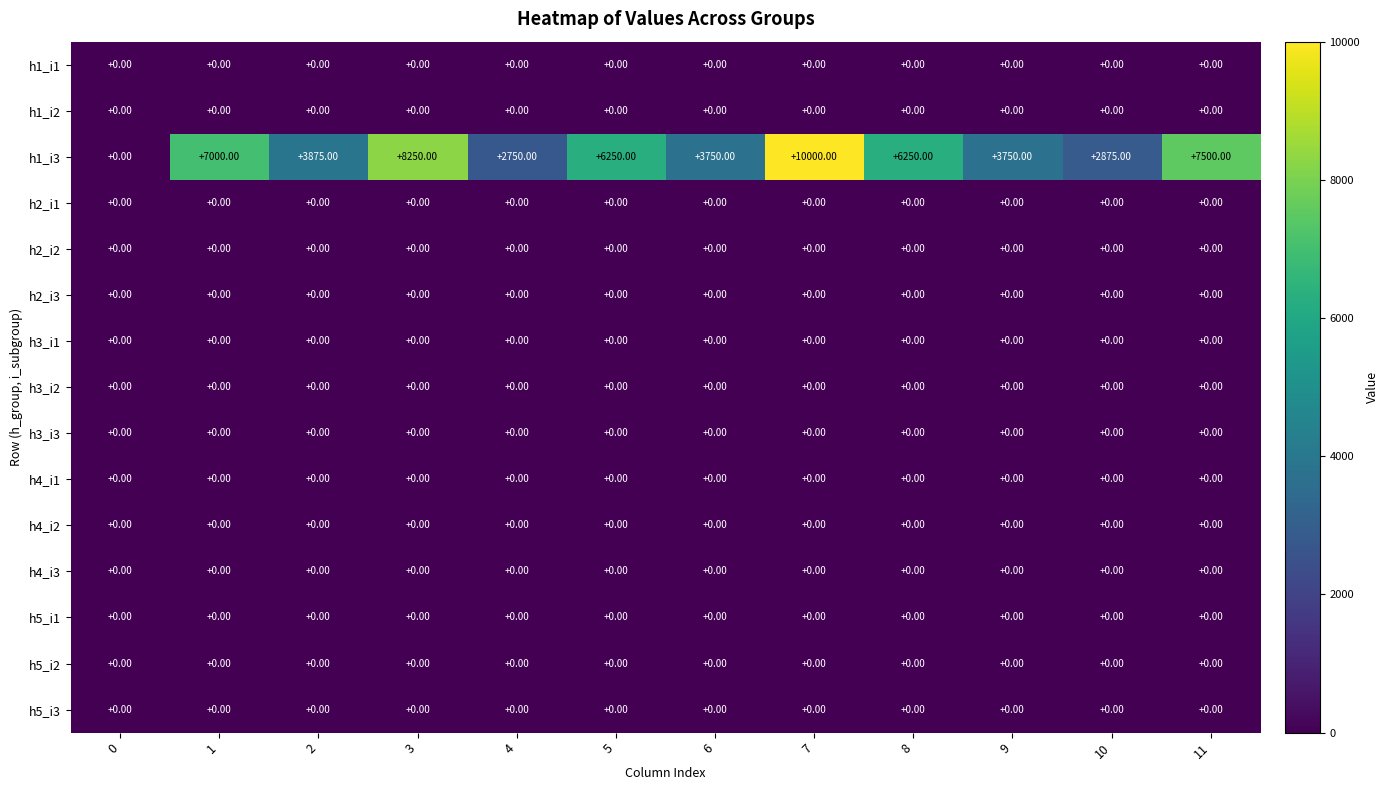

Between 0 and 11, which series saw the biggest shift?

h1_i3